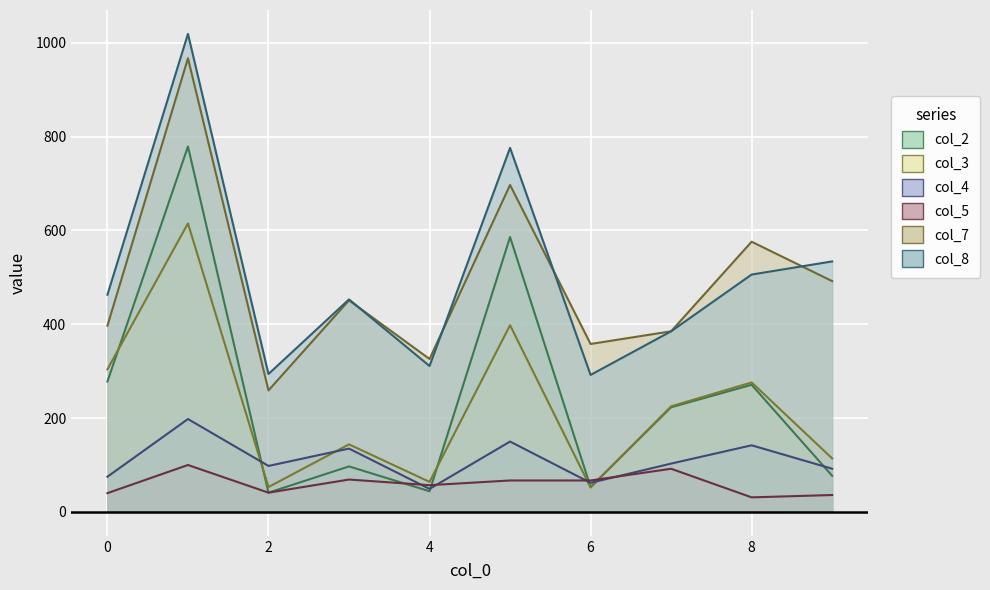

What is the value of the col_3 point at the 3rd from the left?

53